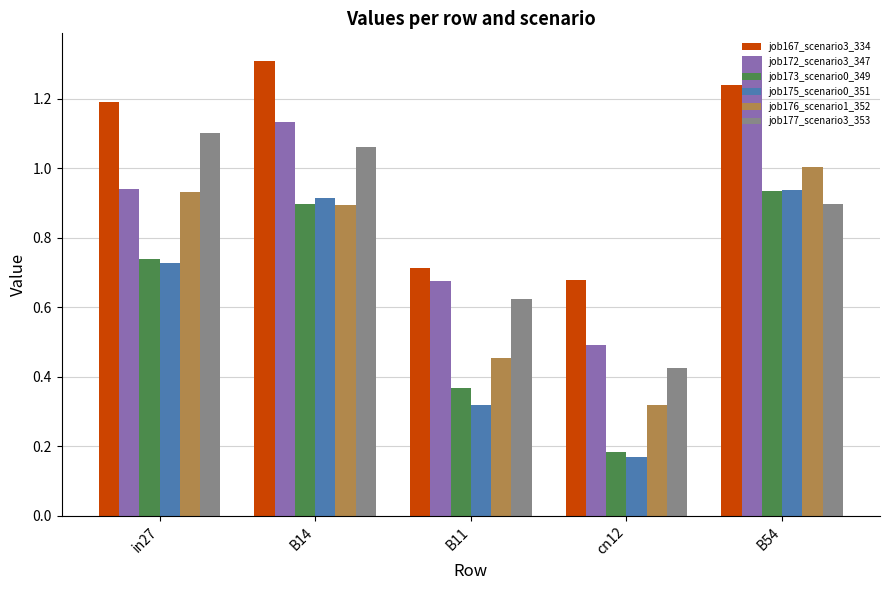

Which series has the widest spread of values?

job172_scenario3_347